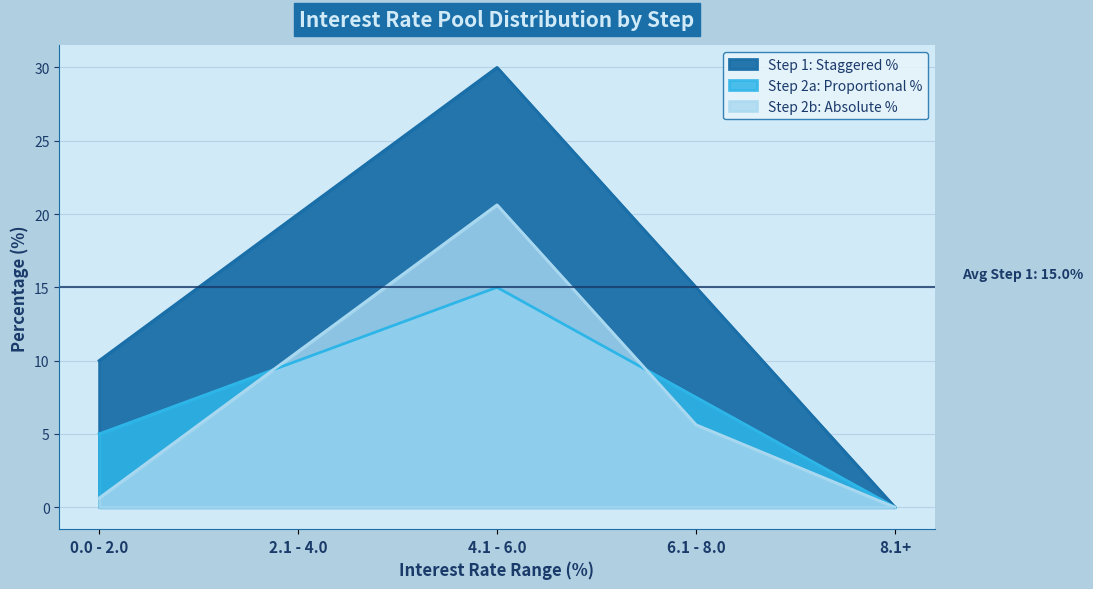

What position from the left is 2.1 - 4.0?

2